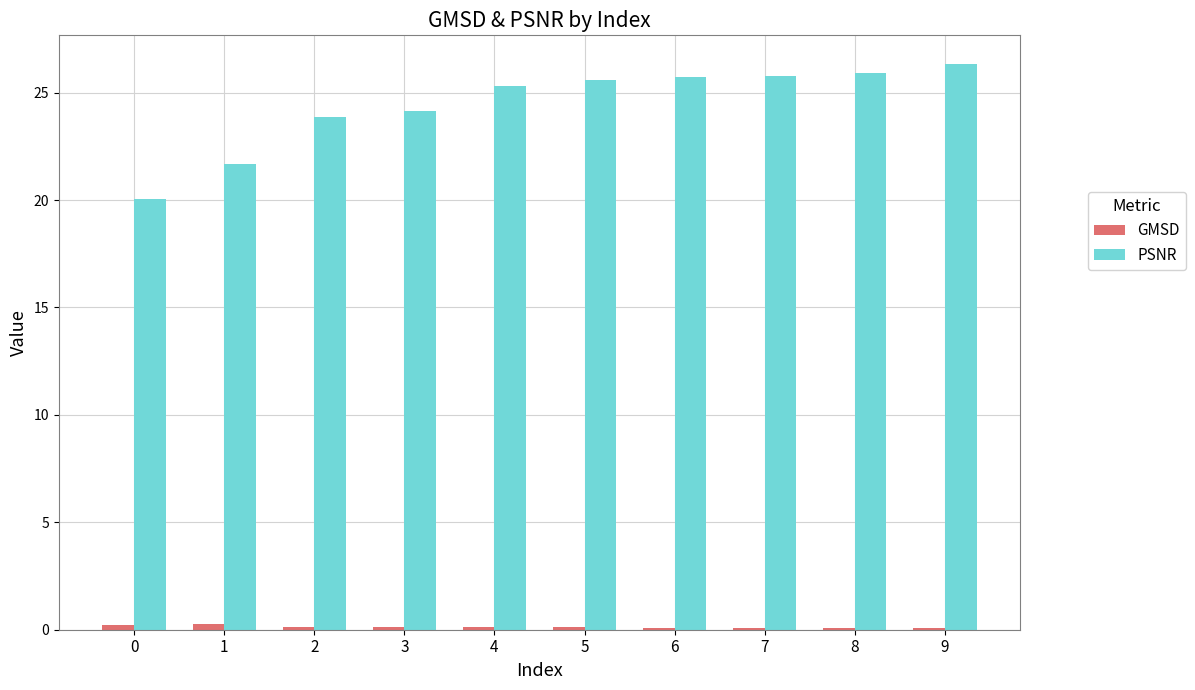

Which series has the largest total across all categories?

PSNR